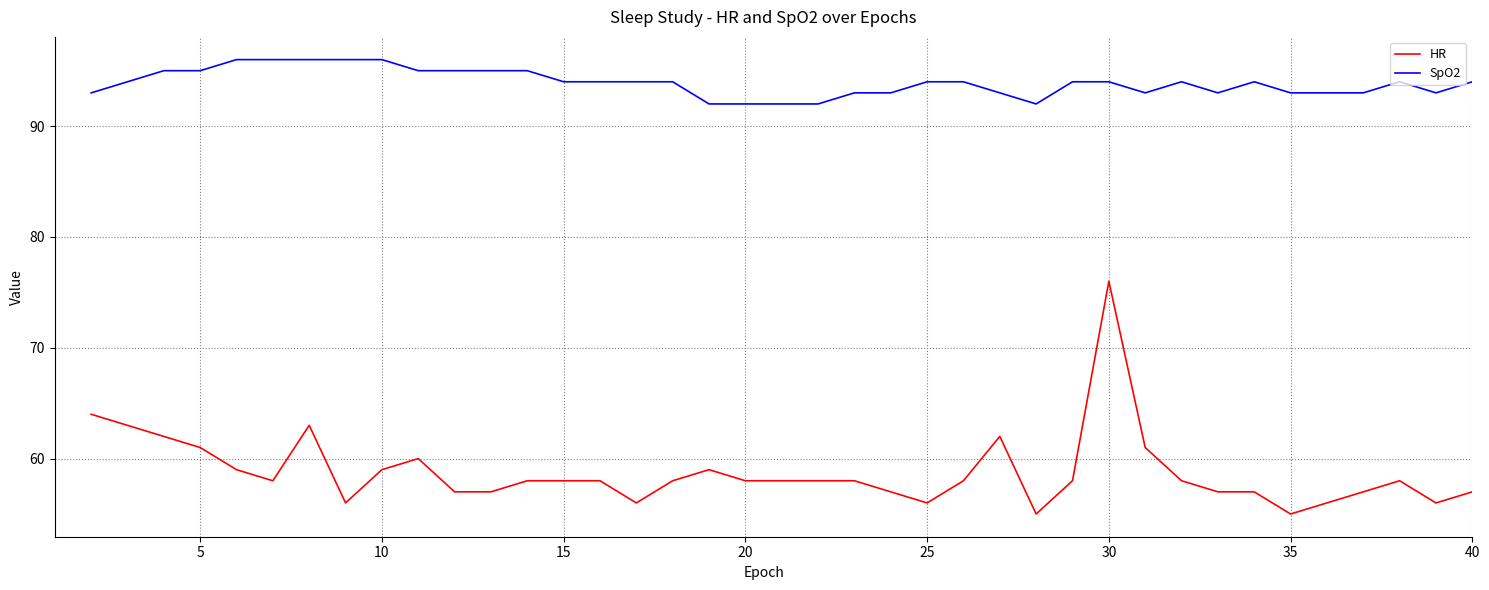

True or false: HR and SpO2 cross at least once.

False